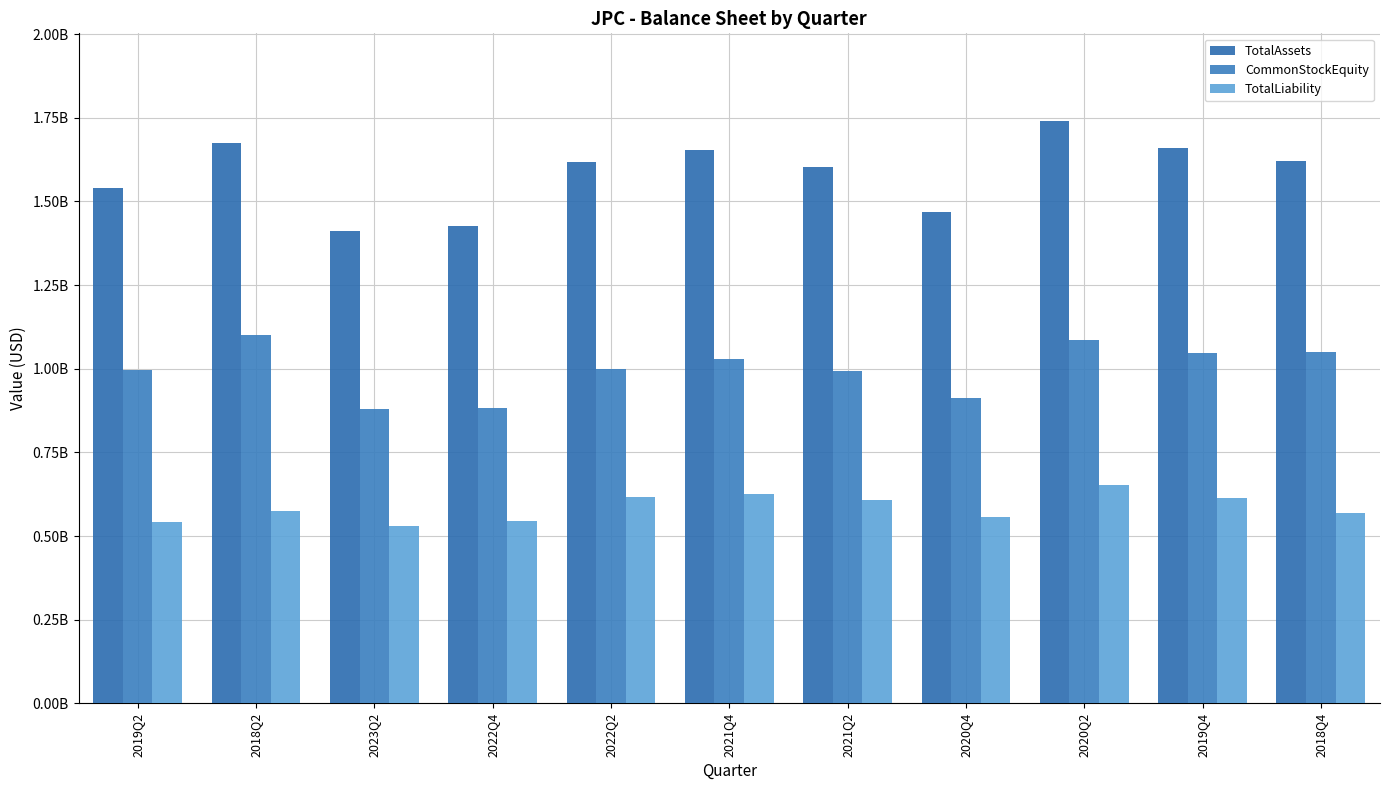

At which label is TotalAssets closest to 1575754838?

2021Q2